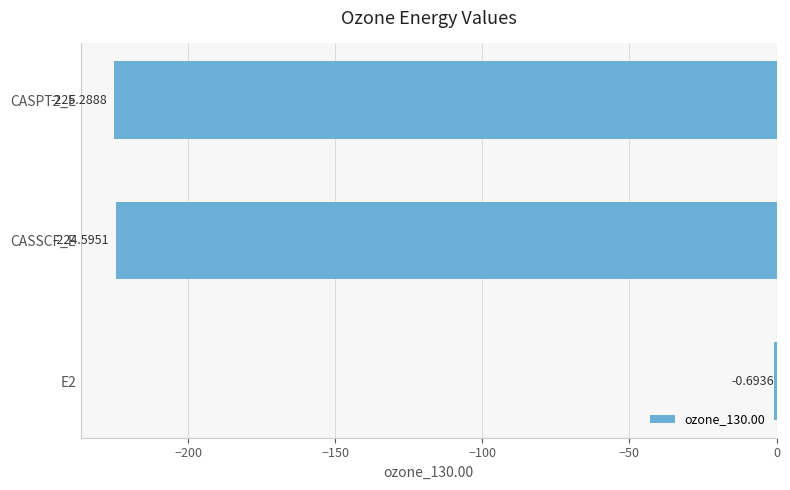

Which has a higher value, E2 or CASSCF_E?

E2